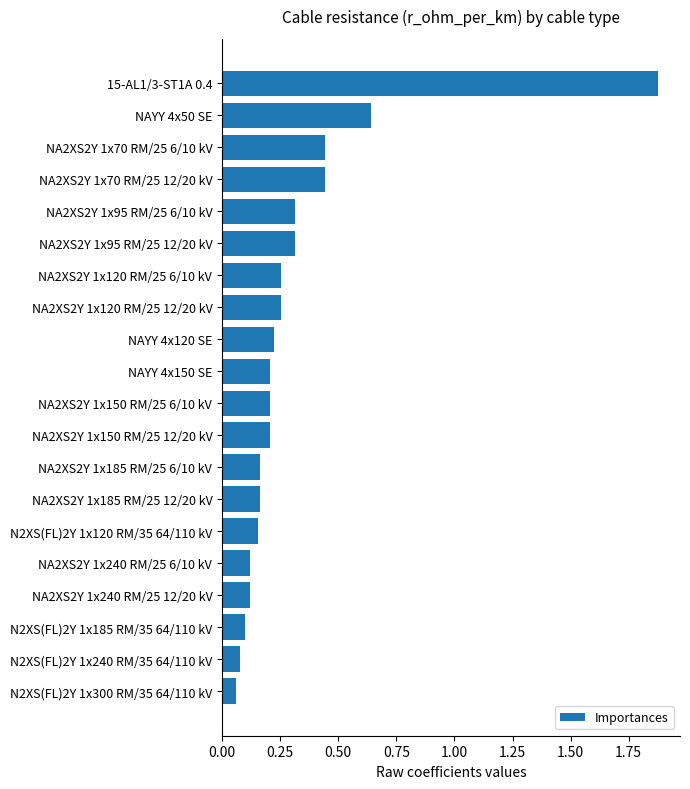

What is the label of the 13th bar from the top?

NA2XS2Y 1x185 RM/25 6/10 kV